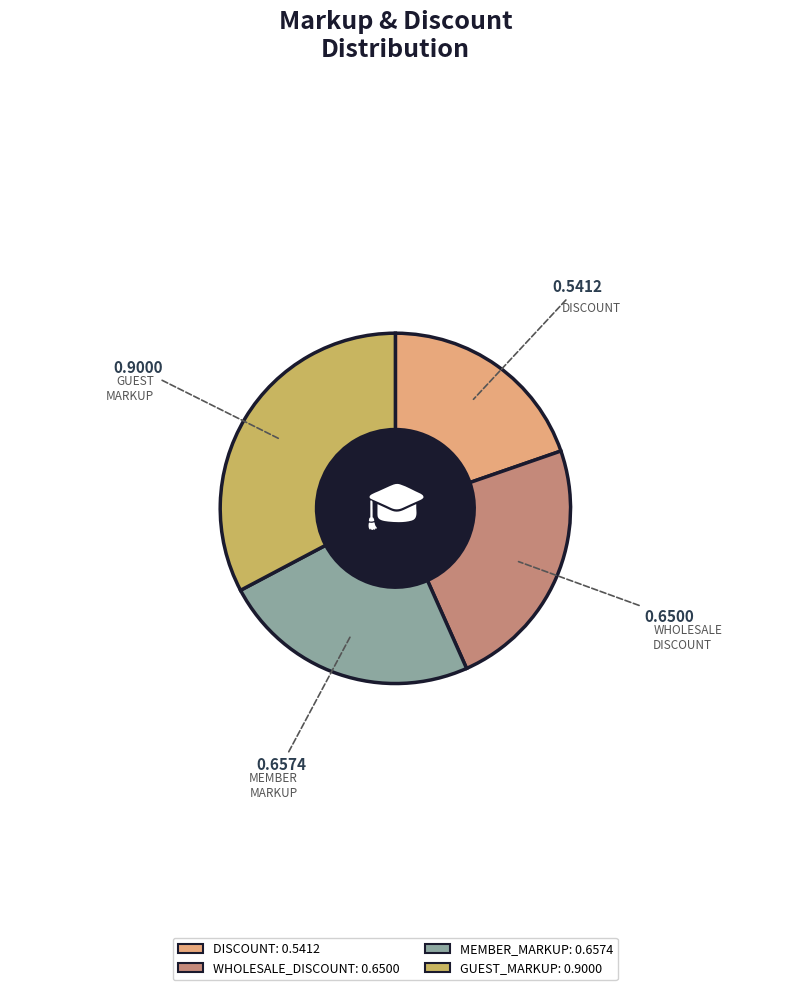

Does any single category account for the majority?

No